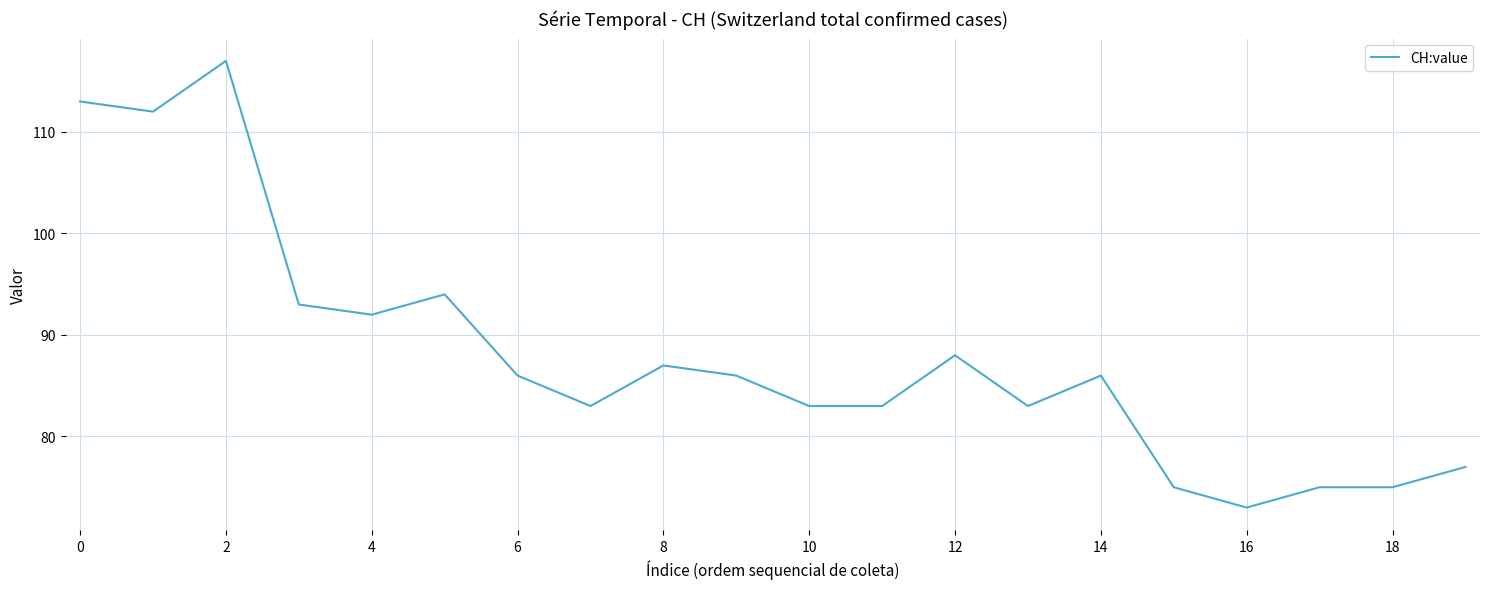

Reading left to right, transcribe all the data shown in this chart.

113	112	117	93	92	94	86	83	87	86	83	83	88	83	86	75	73	75	75	77